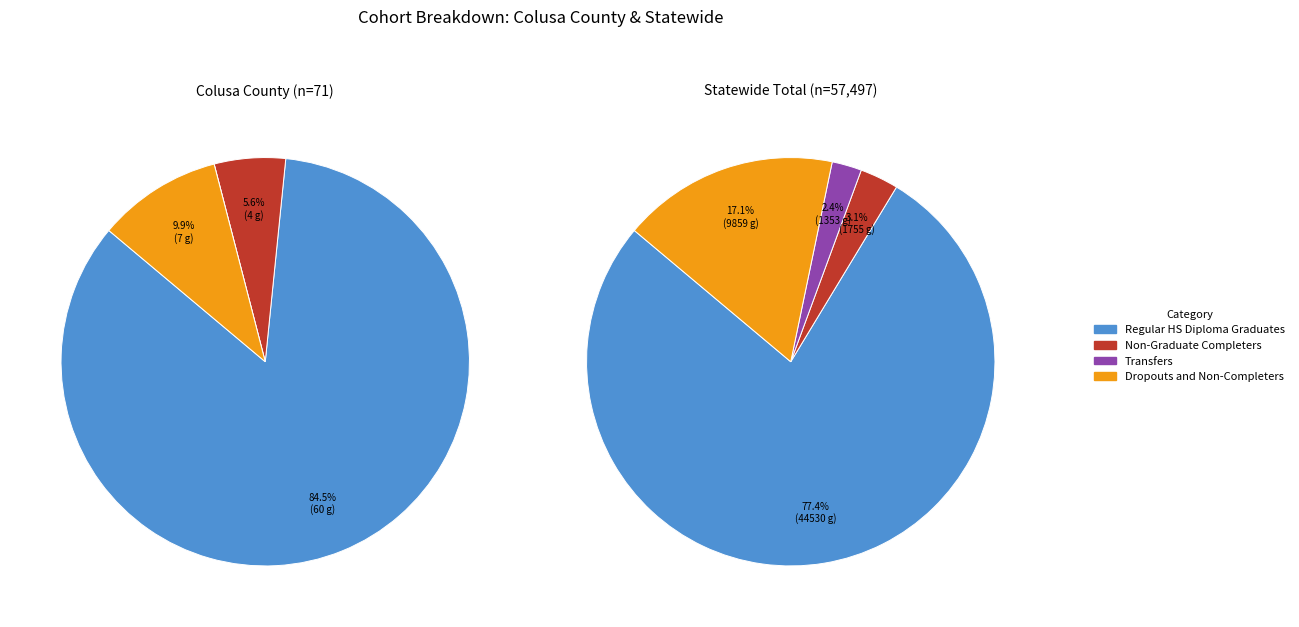

What percentage do colusa and 3 together represent?

94.4%